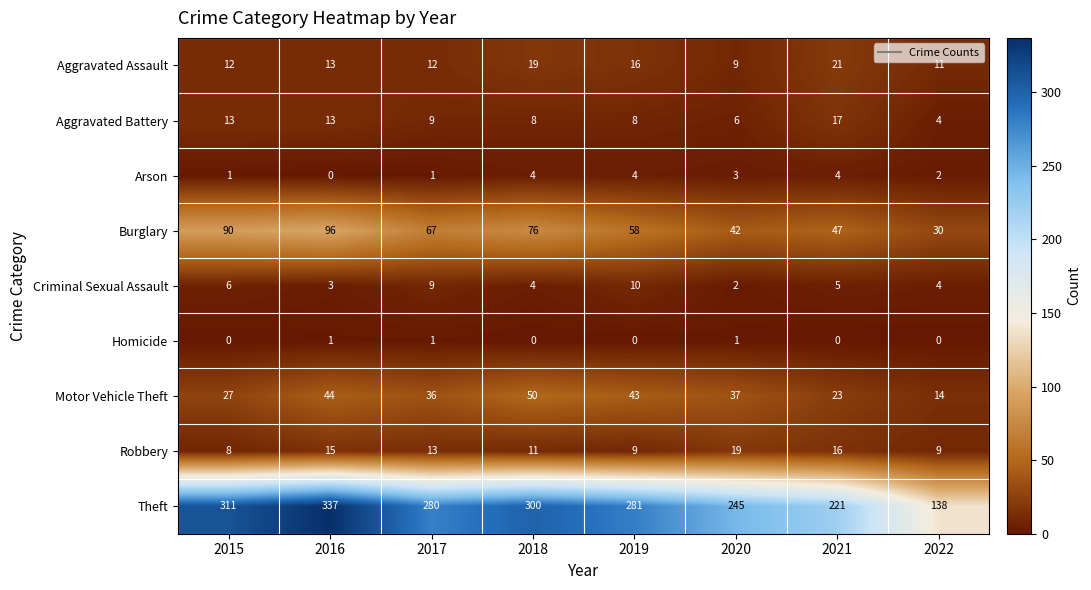

What is the difference between the Criminal Sexual Assault values at 2015 and 2019?

4